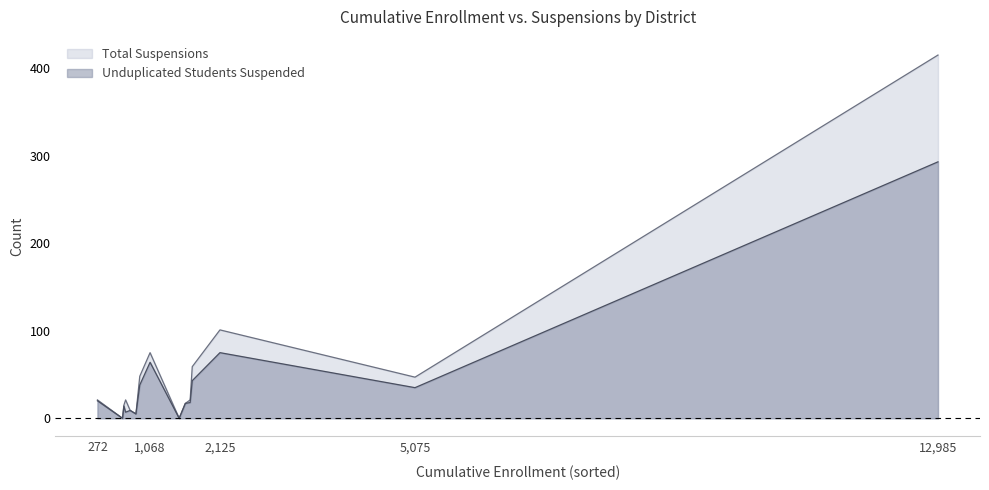

What is the maximum value shown in the chart?

415